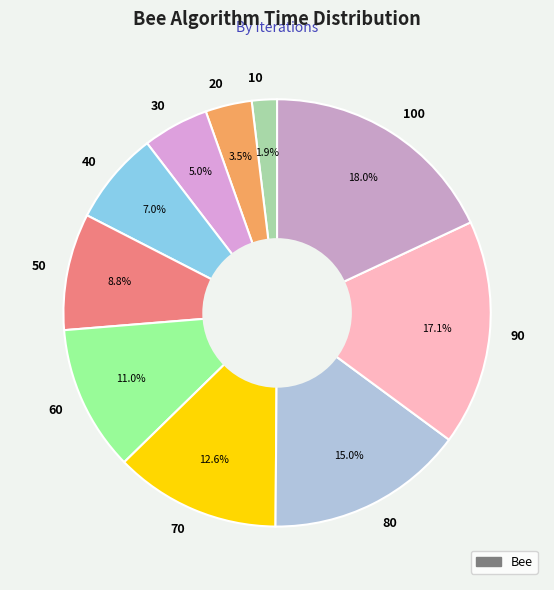

Which category has the smallest portion of the pie?

10